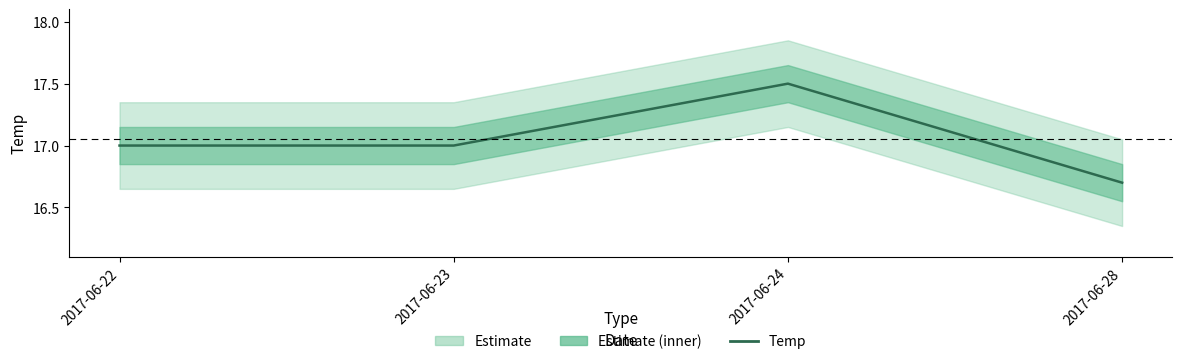

Approximately how many times larger is the value at 2017-06-24 compared to 2017-06-22?

1.0